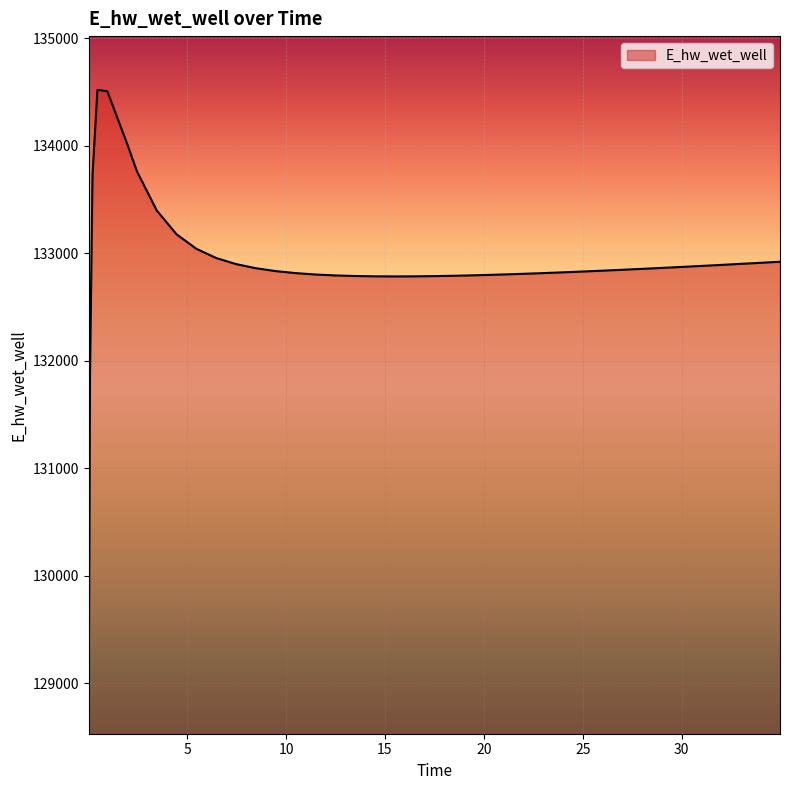

What is the minimum value shown in the chart?

129029.7